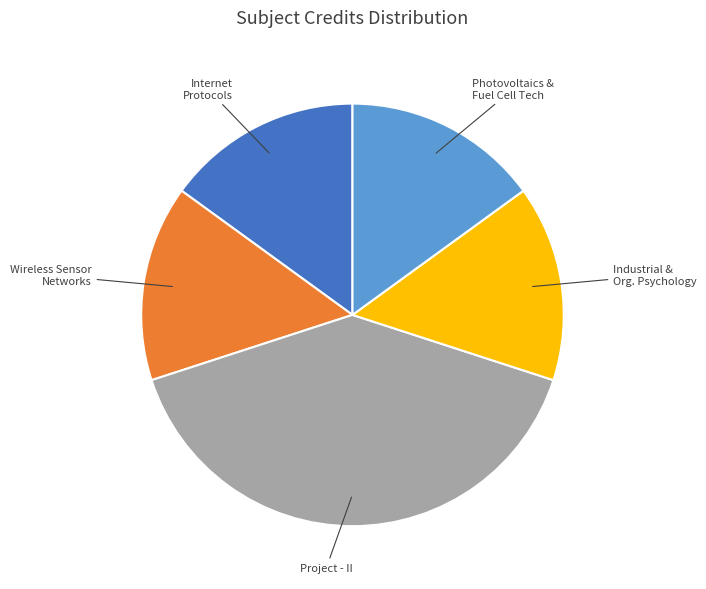

Does any single category account for the majority?

No